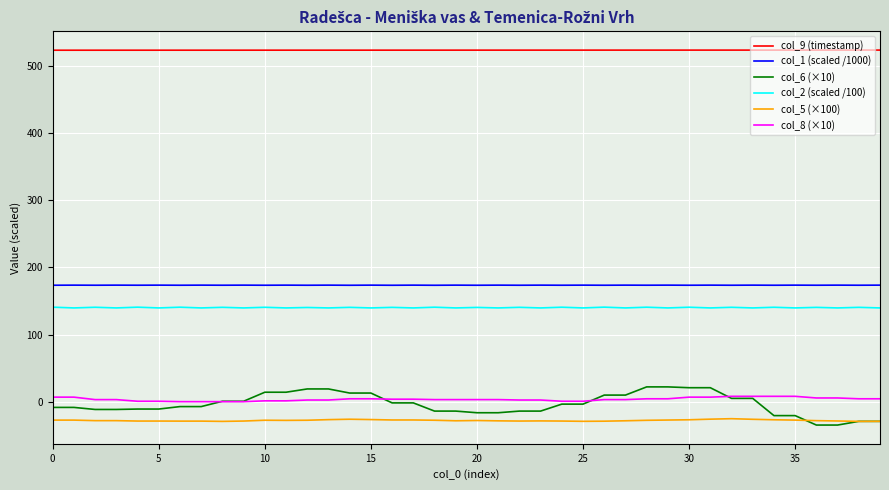

Which series has the widest spread of values?

col_6 (×10)